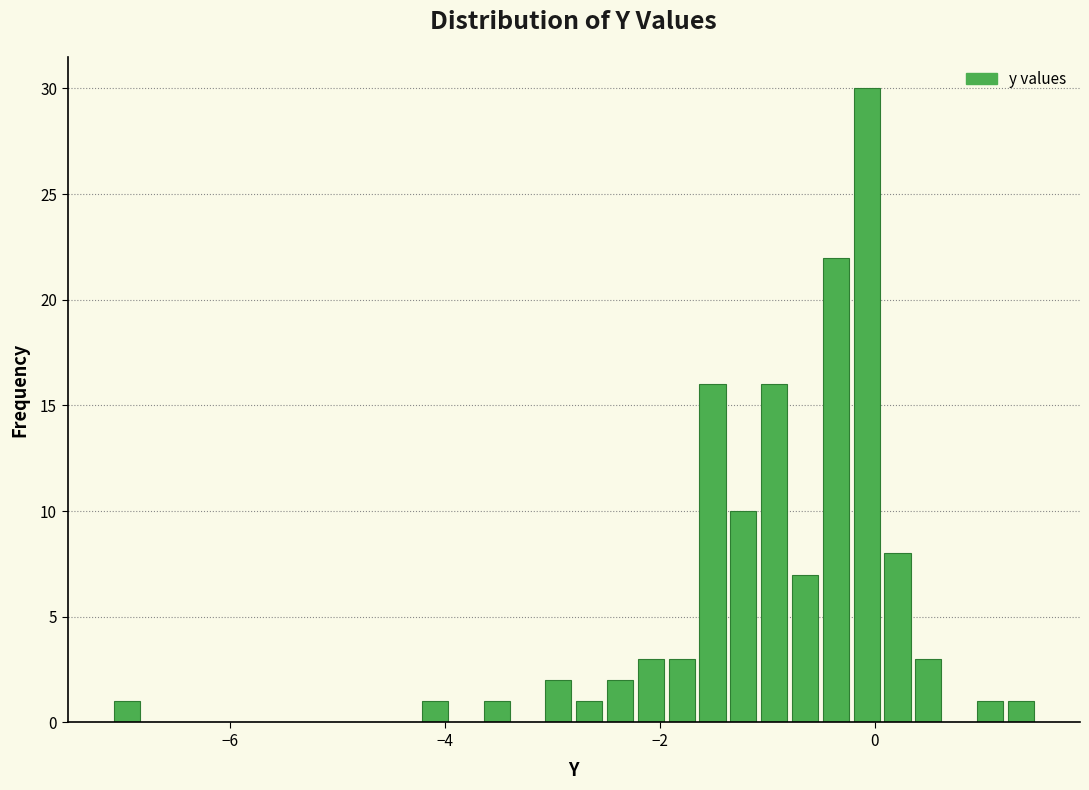

Around what value on the x-axis is the tallest bar? Give the approximate position of its centre, as read against the axis.

0.0